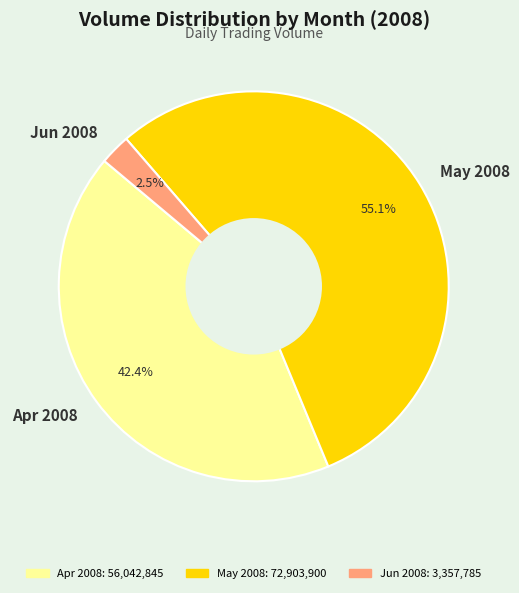

How many slices are in this pie chart?

3